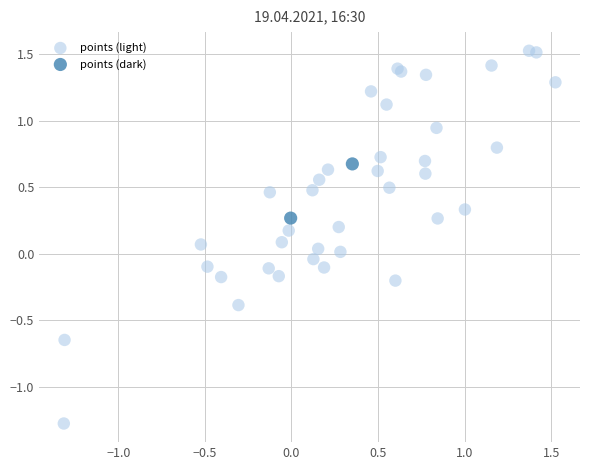

What are all the series names shown in the legend?

points (light), points (dark)